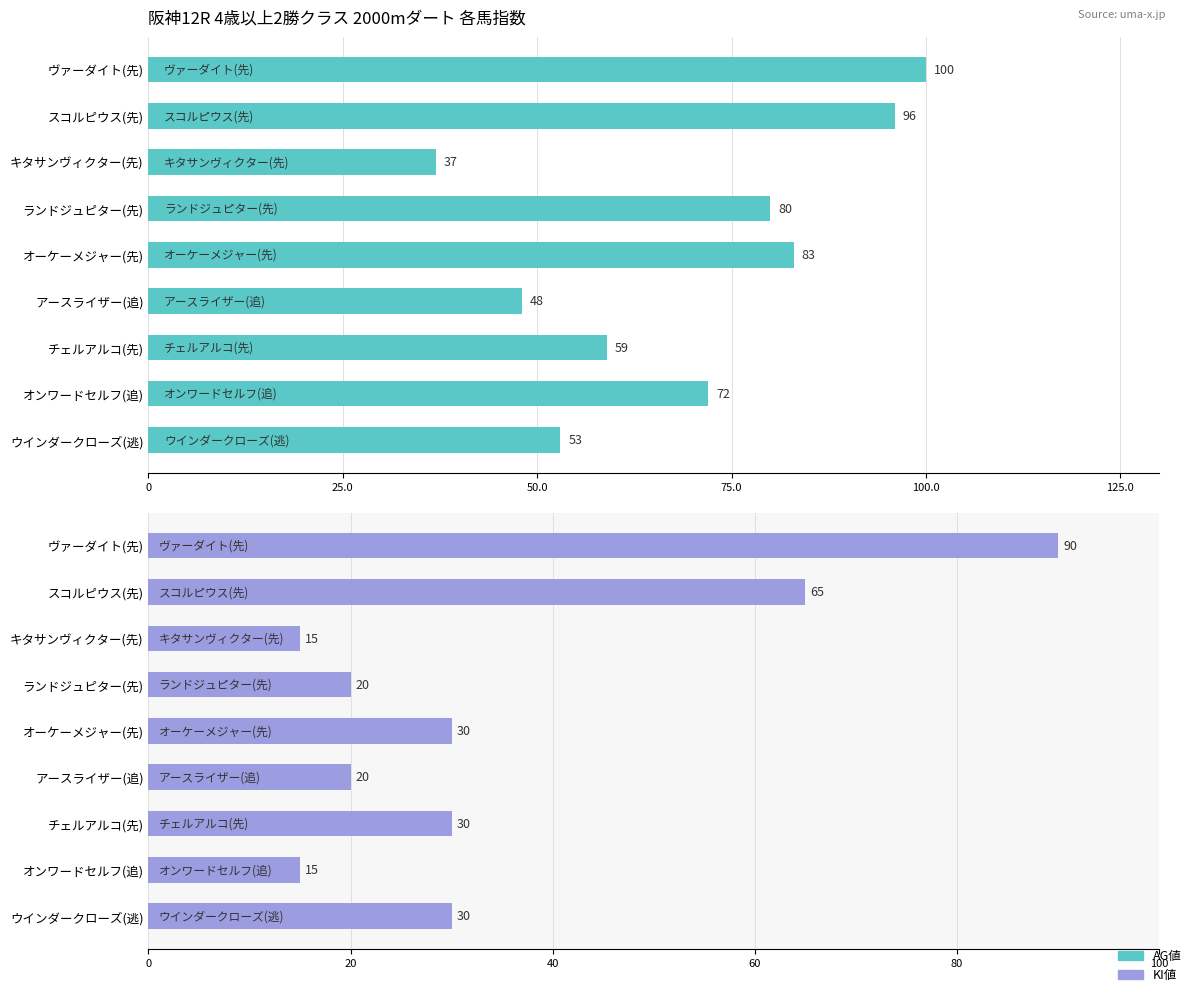

What is the difference between the second highest and minimum values in the AG値 series?

59